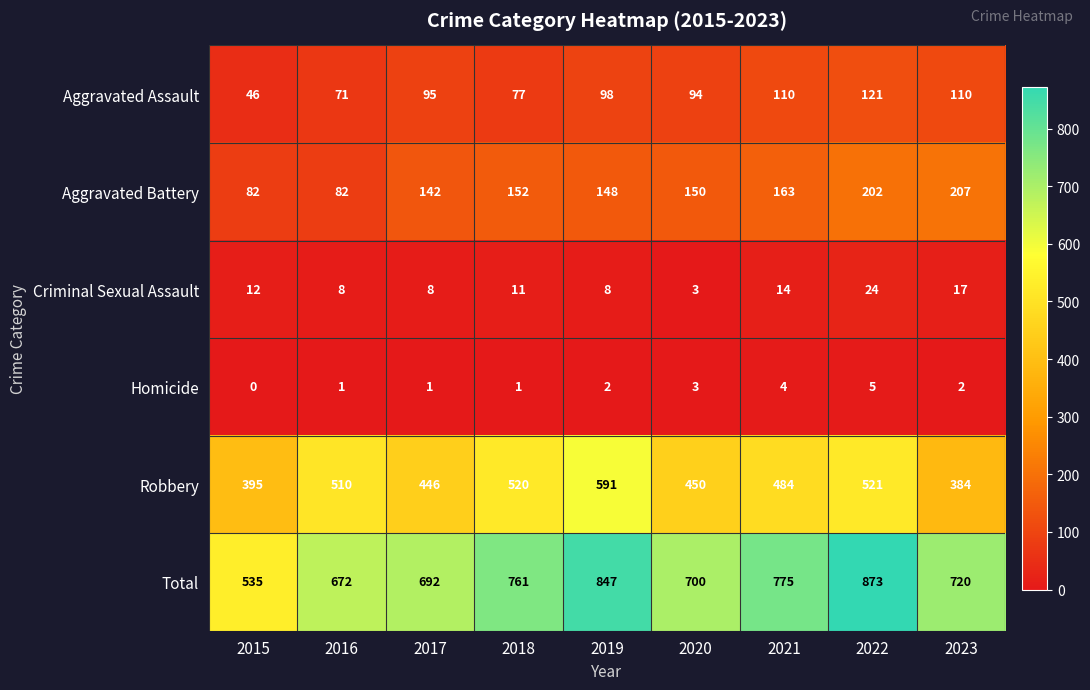

Which category has the highest value across all series?

2022